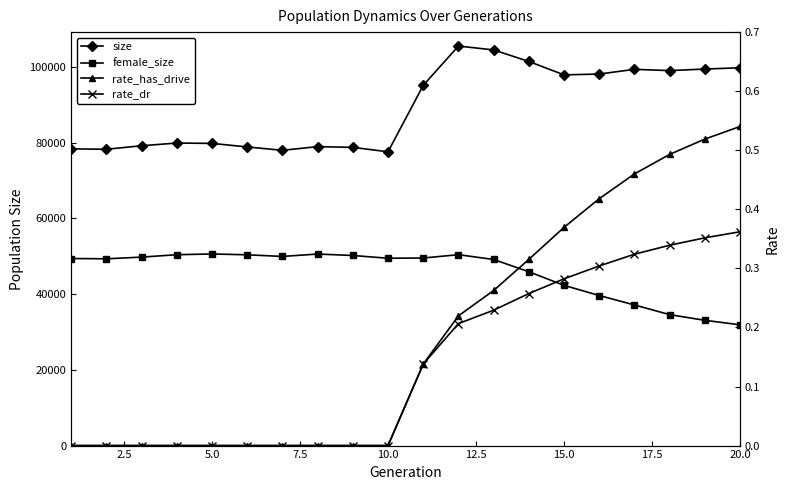

What is the value of the rate_dr point at the 14th from the left?

0.3